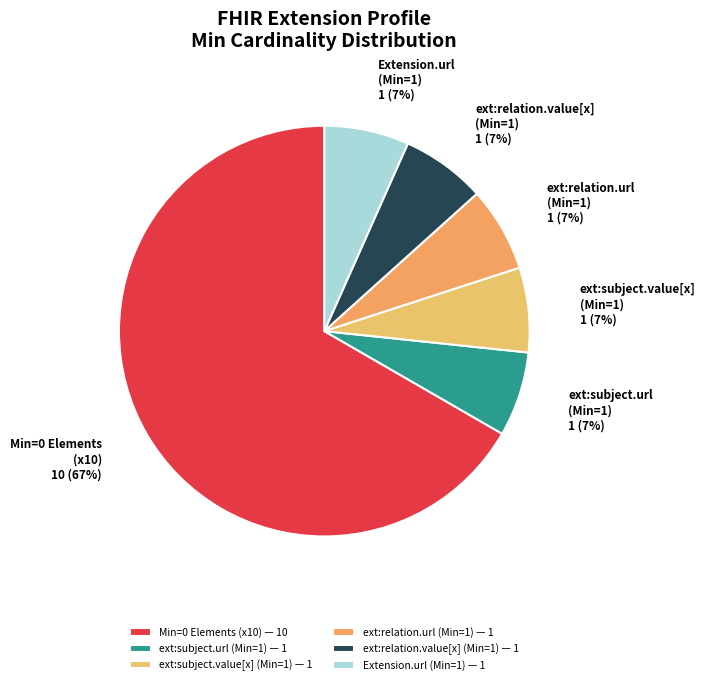

To the nearest percent, what is the average slice percentage?

17%